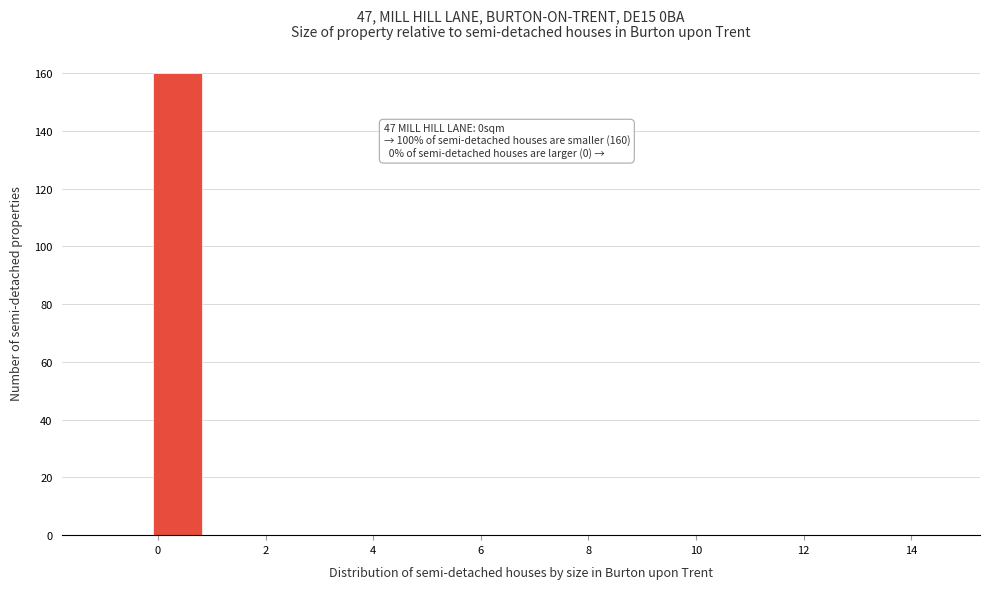

Over which range of the x-axis is the bar tallest?

0.0 to 0.8